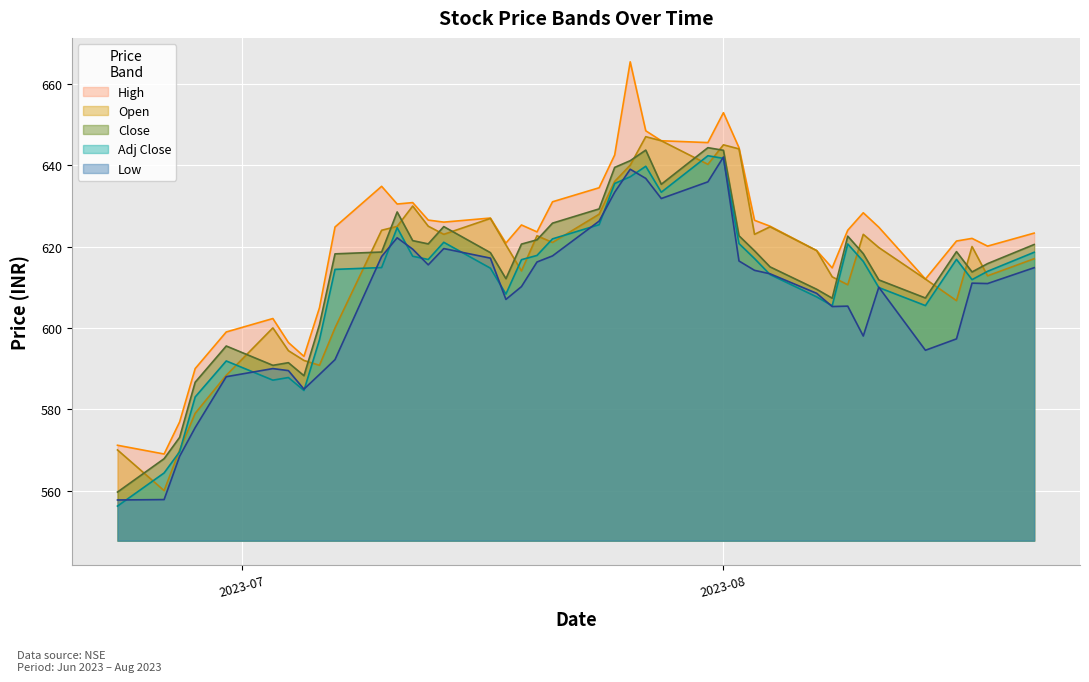

How many lines are shown in the chart?

5